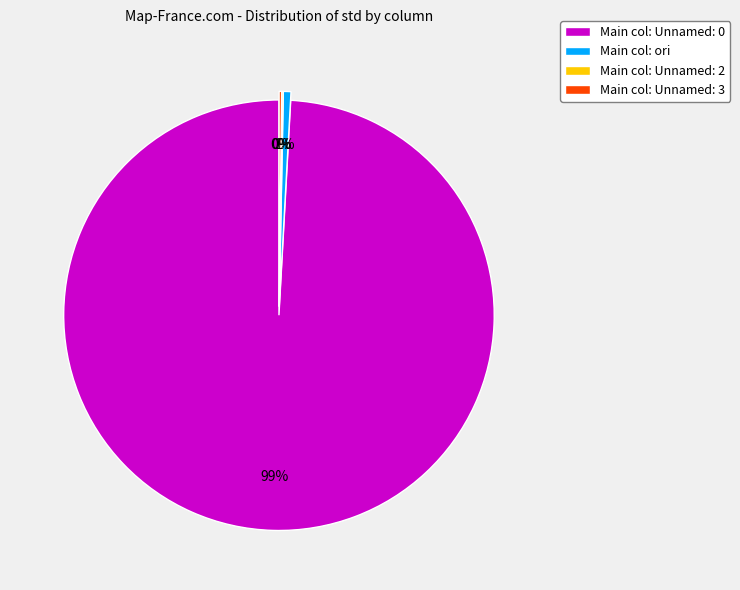

Which category accounts for the majority?

Main col: Unnamed: 0